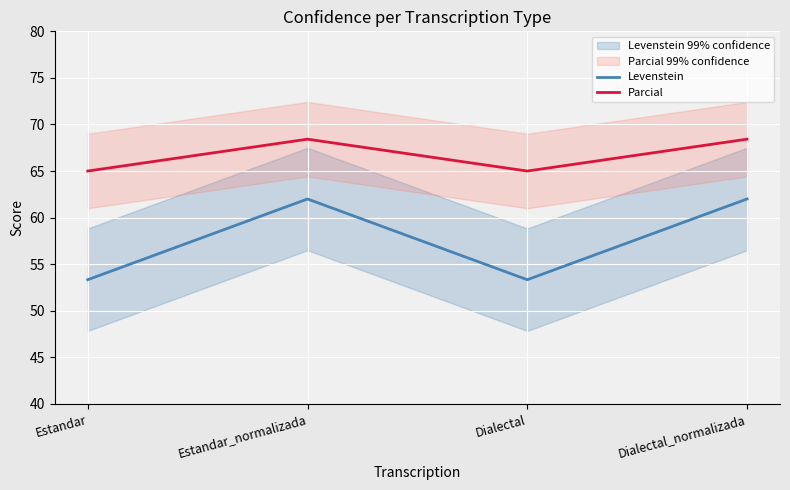

Rank the series at Dialectal from lowest to highest value.

Levenstein, Parcial